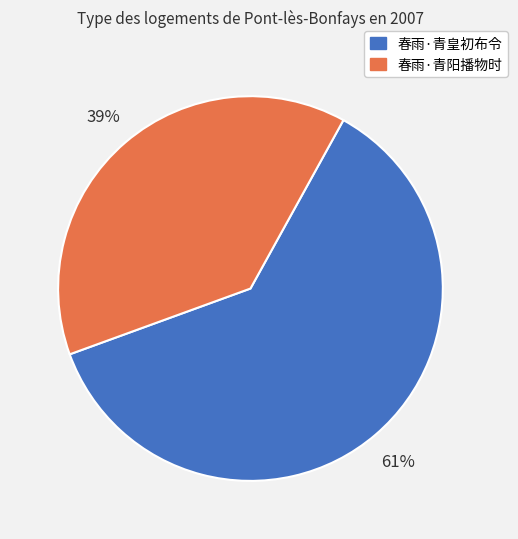

Between 春雨·青阳播物时 and 春雨·青皇初布令, which is larger?

春雨·青皇初布令